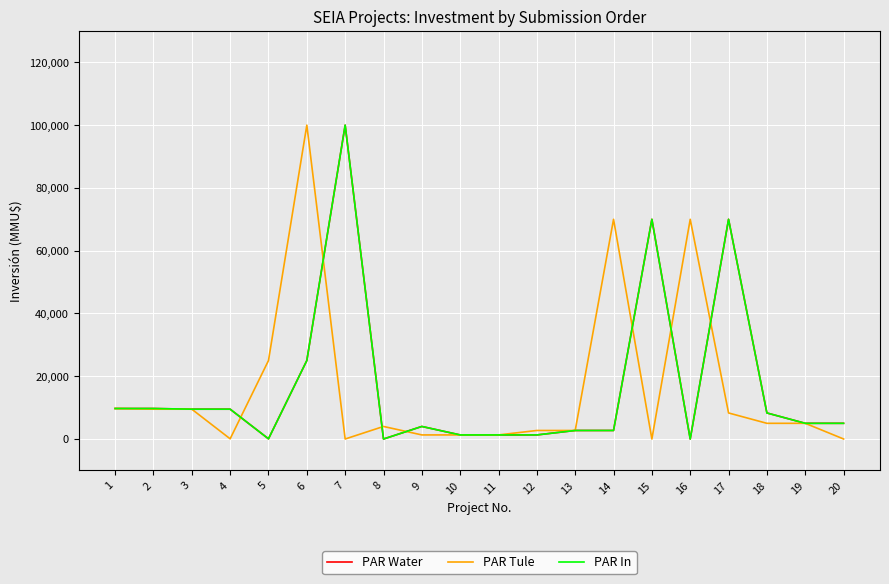

At which category does PAR Water reach its first local valley?

5